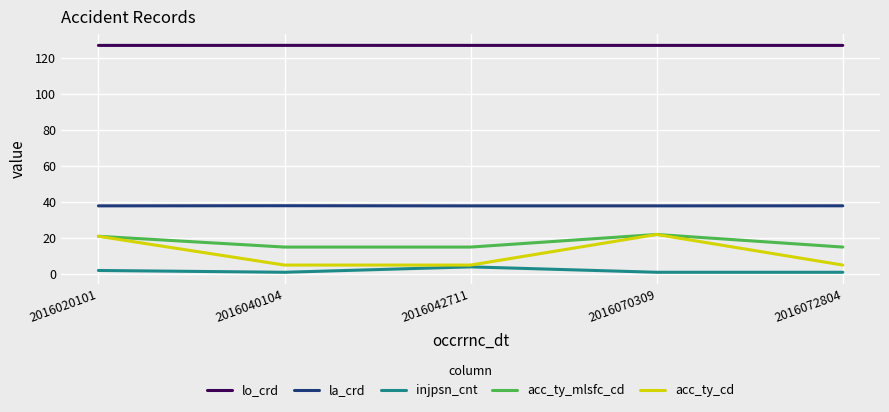

Count the number of categories in the chart.

5